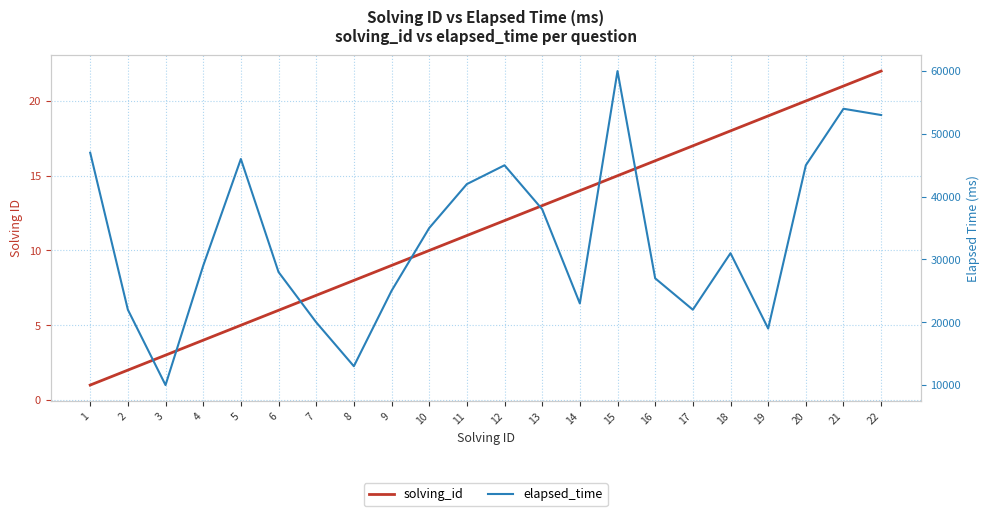

What is the value of the elapsed_time point at the 19th from the left?

19000